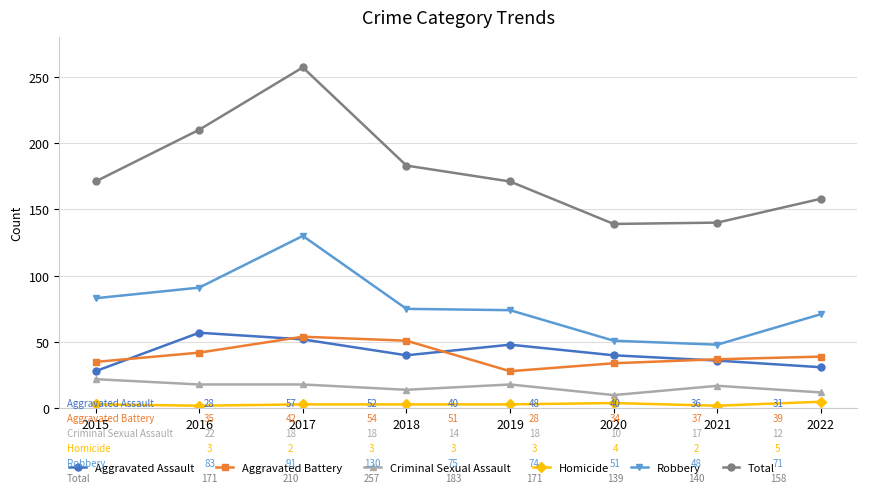

Is it true that Aggravated Battery equals 59 at 2020?

False